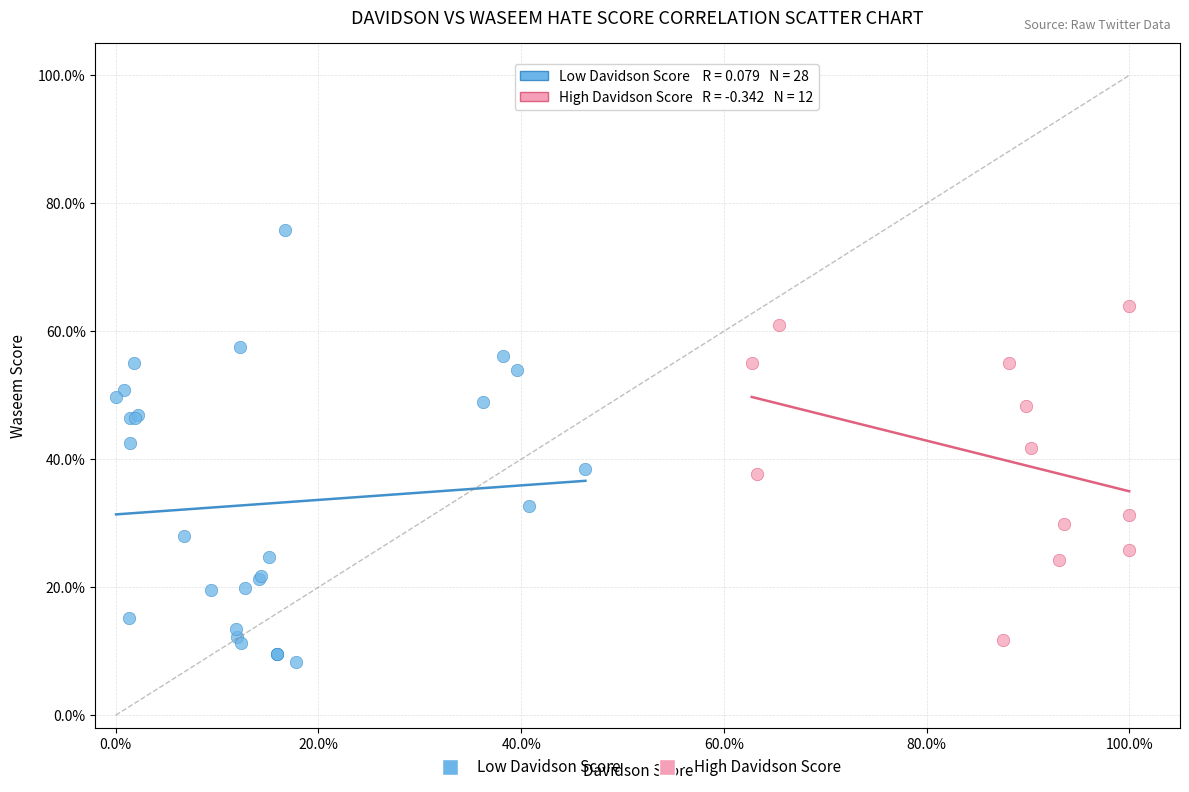

What are all the series names shown in the legend?

Low Davidson Score, High Davidson Score